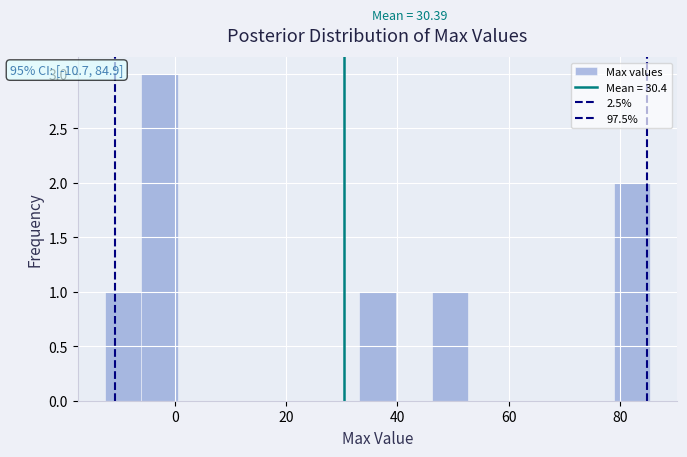

Around what value on the x-axis is the tallest bar? Give the approximate position of its centre, as read against the axis.

-2